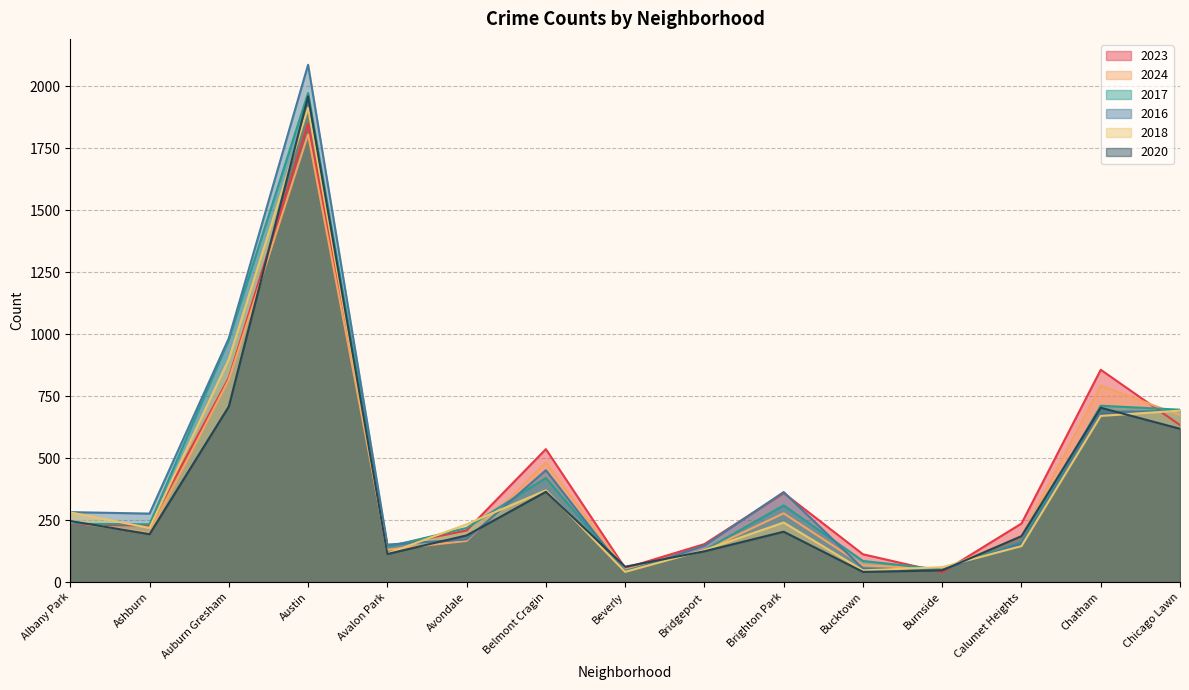

Reading left to right, transcribe all the data shown in this chart.

2023: 232	228	824	1848	144	208	536	56	153	359	112	39	236	856	633
2024: 242	198	816	1805	130	166	483	50	127	277	68	51	185	792	673
2017: 235	233	978	1972	142	218	420	46	128	309	85	50	162	711	695
2016: 282	276	983	2086	151	172	451	40	147	363	55	49	157	686	690
2018: 281	218	898	1912	115	233	370	41	129	240	47	60	145	670	691
2020: 246	193	708	1959	113	188	364	62	124	203	41	47	185	703	618